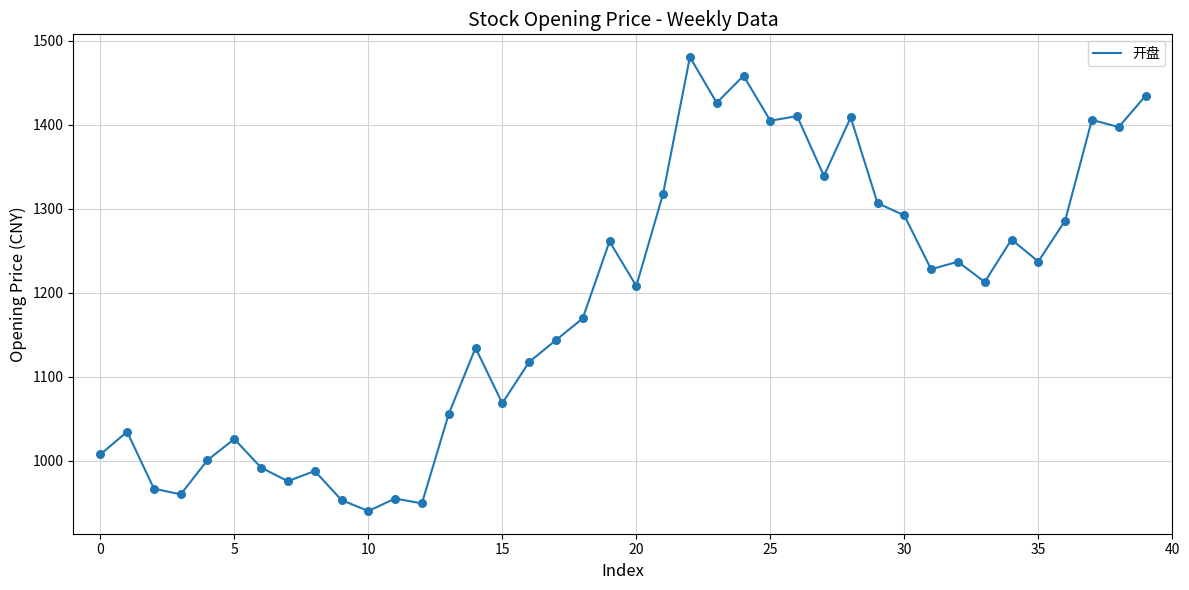

What is the greatest value displayed?

1480.9